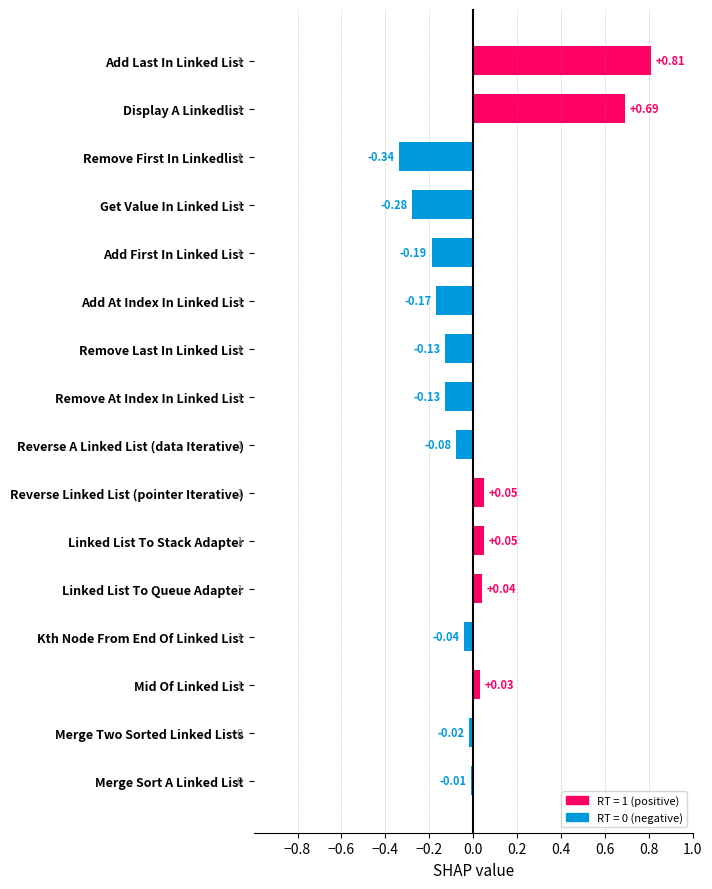

The chart shows a value of 2 at Display A Linkedlist. True or false?

False